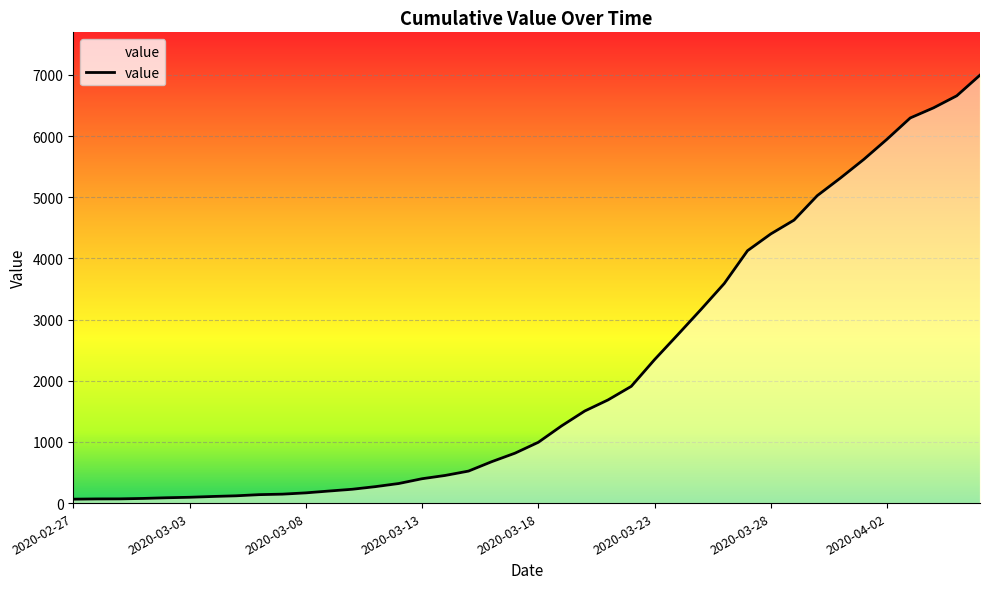

What is the difference between the maximum and minimum values?

6931